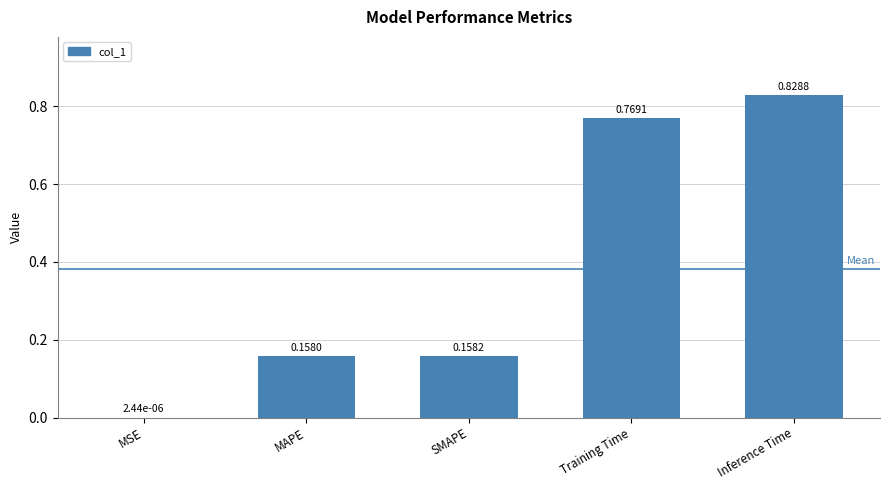

Count the number of categories in the chart.

5